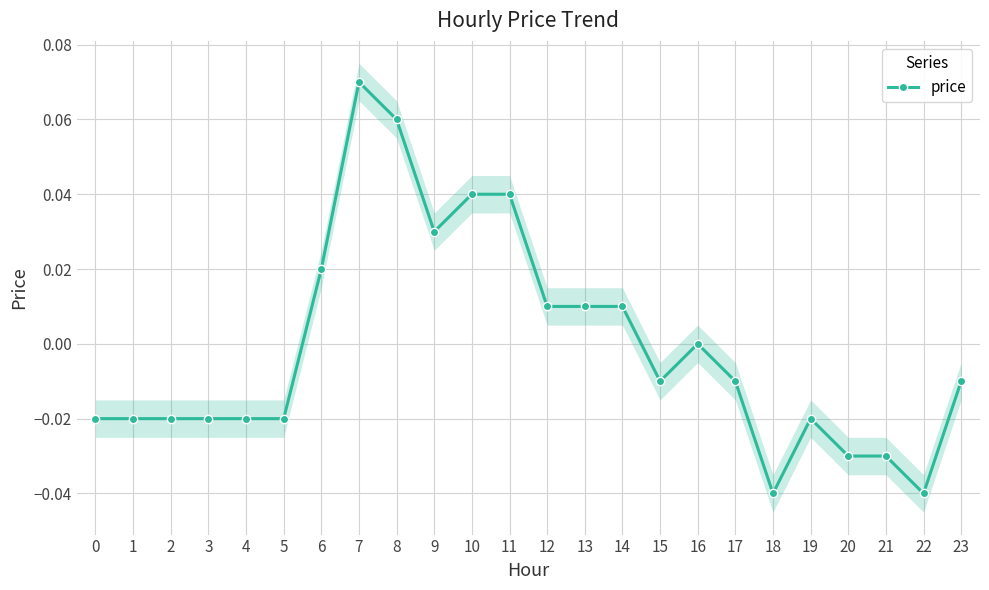

How many points are higher than both their immediate neighbors (excluding endpoints)?

3